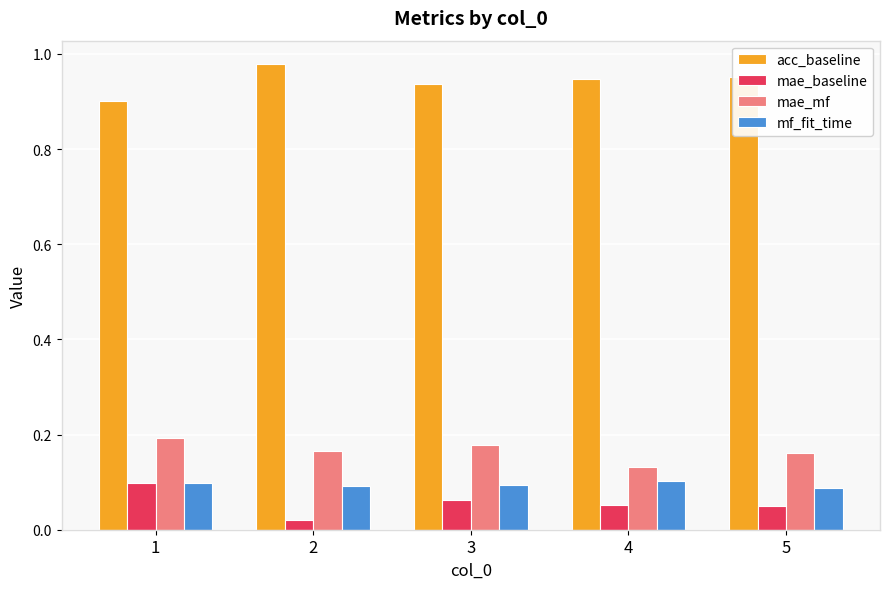

Is it true that acc_baseline equals 0.9 at 1?

True